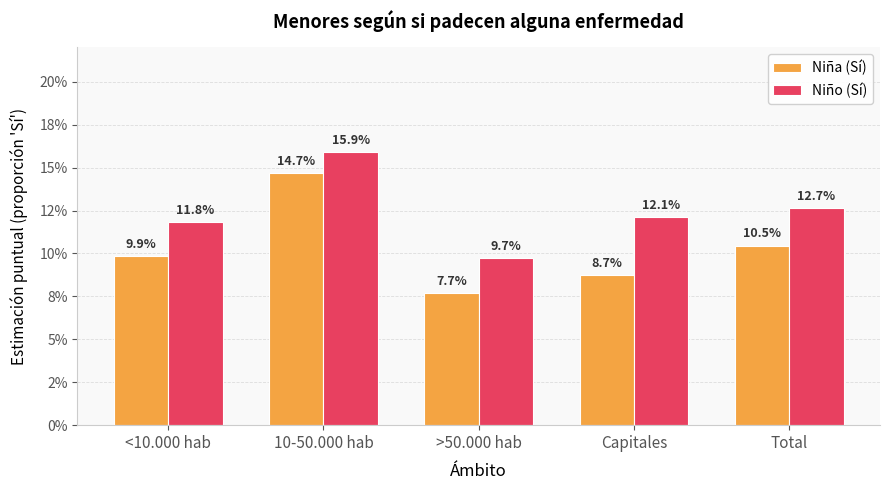

Rank the categories by Niño (Sí) value from highest to lowest.

10-50.000 hab, Total, Capitales, <10.000 hab, >50.000 hab